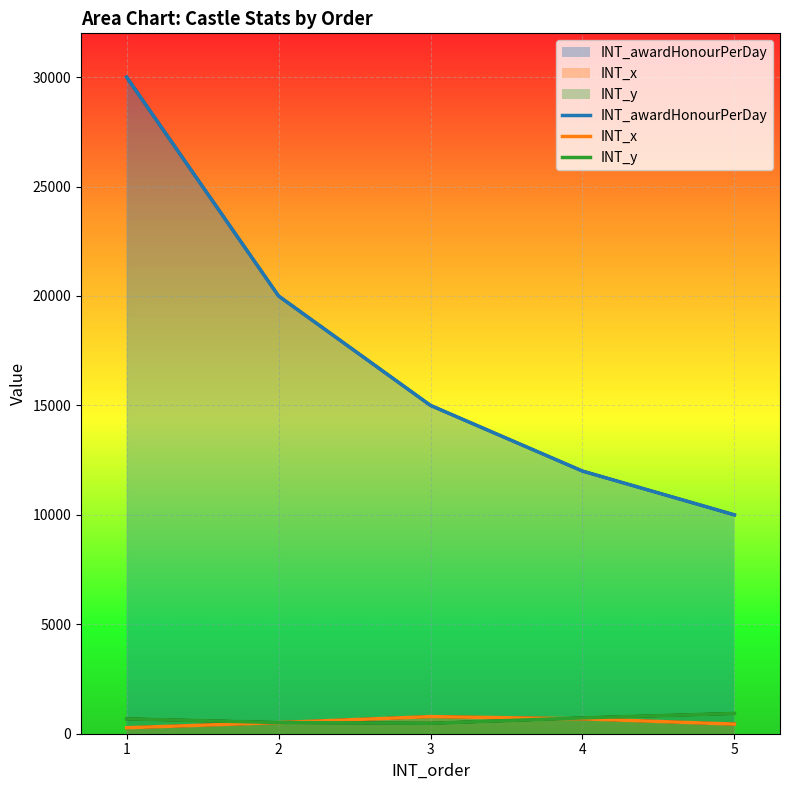

At which category does INT_y reach its first local valley?

3